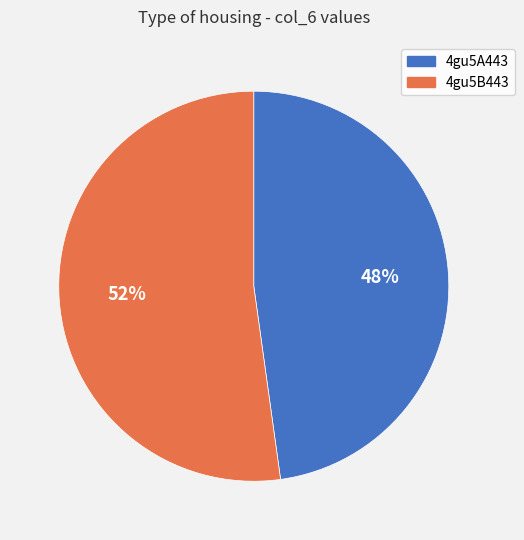

What percentage is the 4gu5A443 slice, to the nearest percent?

48%